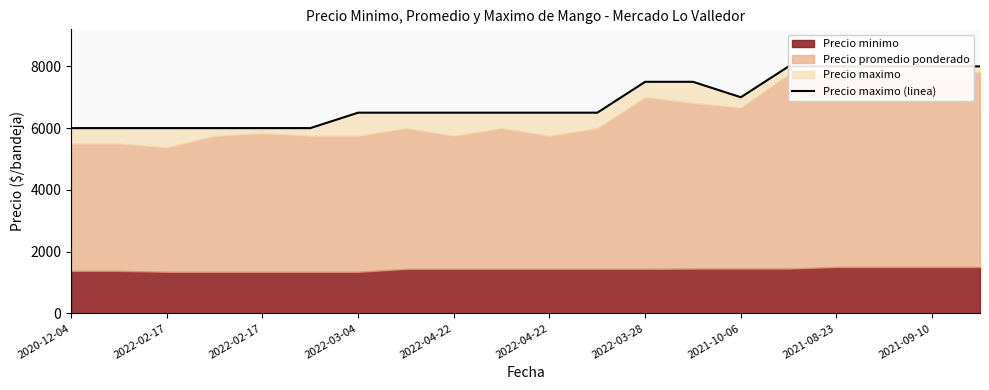

Reading left to right, what are all the values shown in this chart?

6000	6000	6000	6000	6000	6000	6500	6500	6500	6500	6500	6500	7500	7500	7000	8000	8000	8000	8000	8000